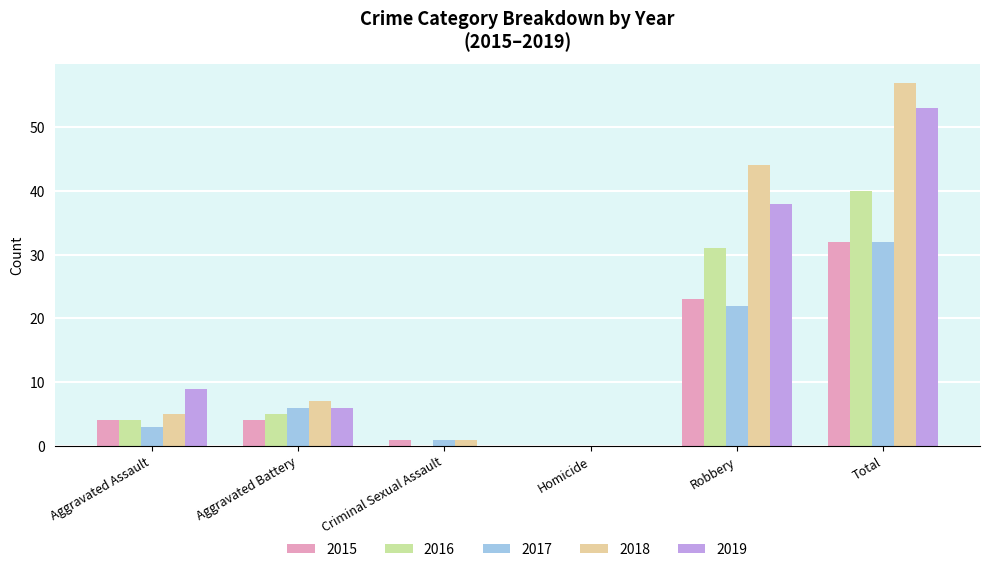

How many groups of bars are there?

6